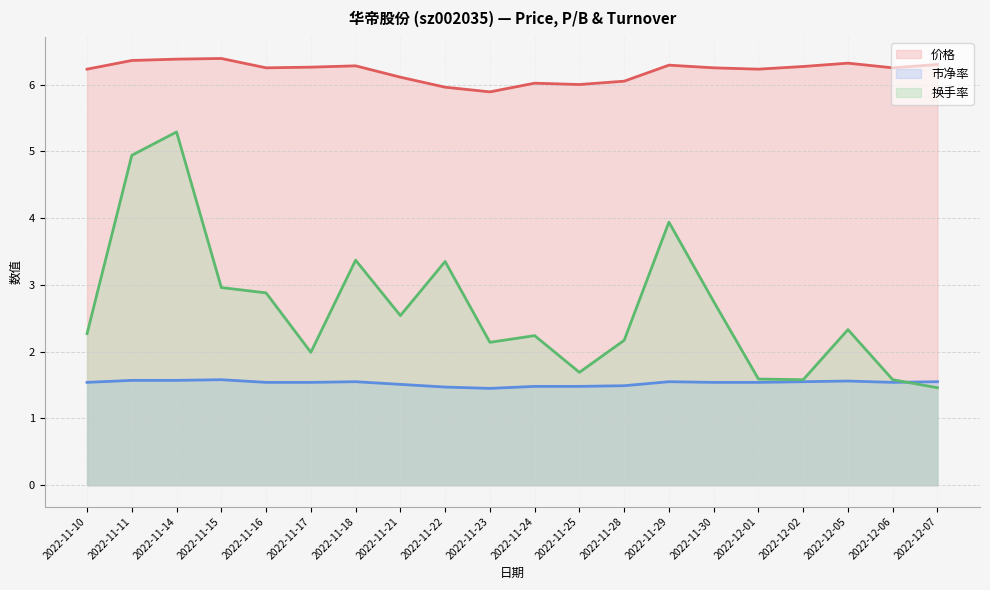

True or false: 换手率 has more than 0 interior local peaks.

True